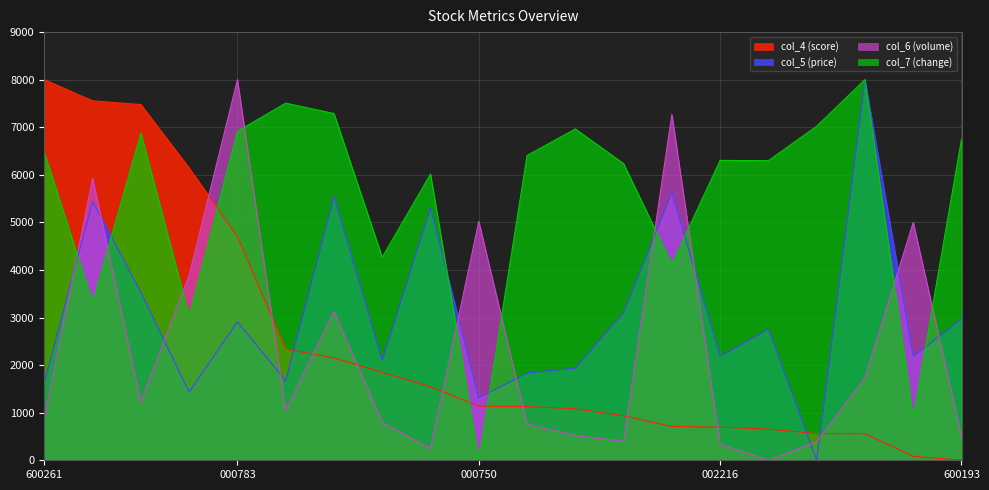

In col_6 (volume), how many points are higher than both neighbors (excluding endpoints)?

6